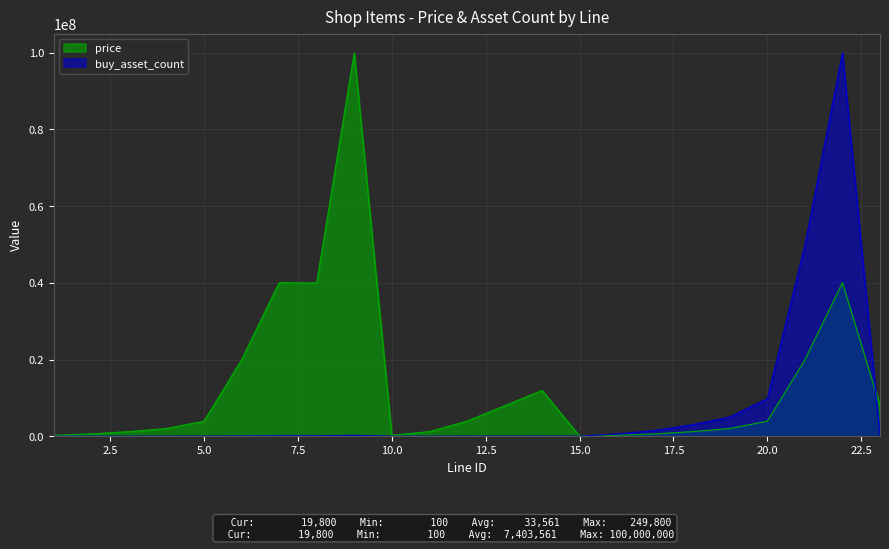

What is the value of the price point at the 19th from the left?

2001601.3